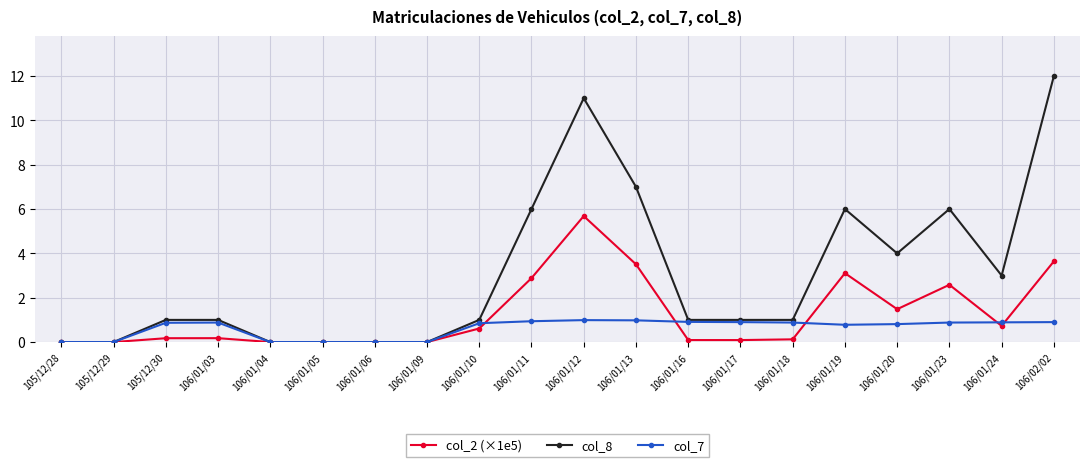

What is the total value across all series at 106/01/17?

2.0